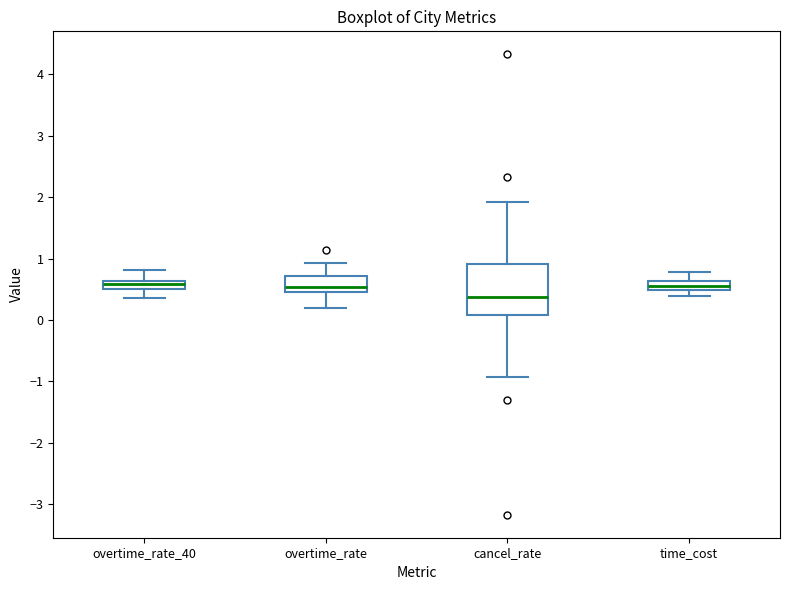

Which box is the tallest, from its lower edge to its upper edge?

cancel_rate